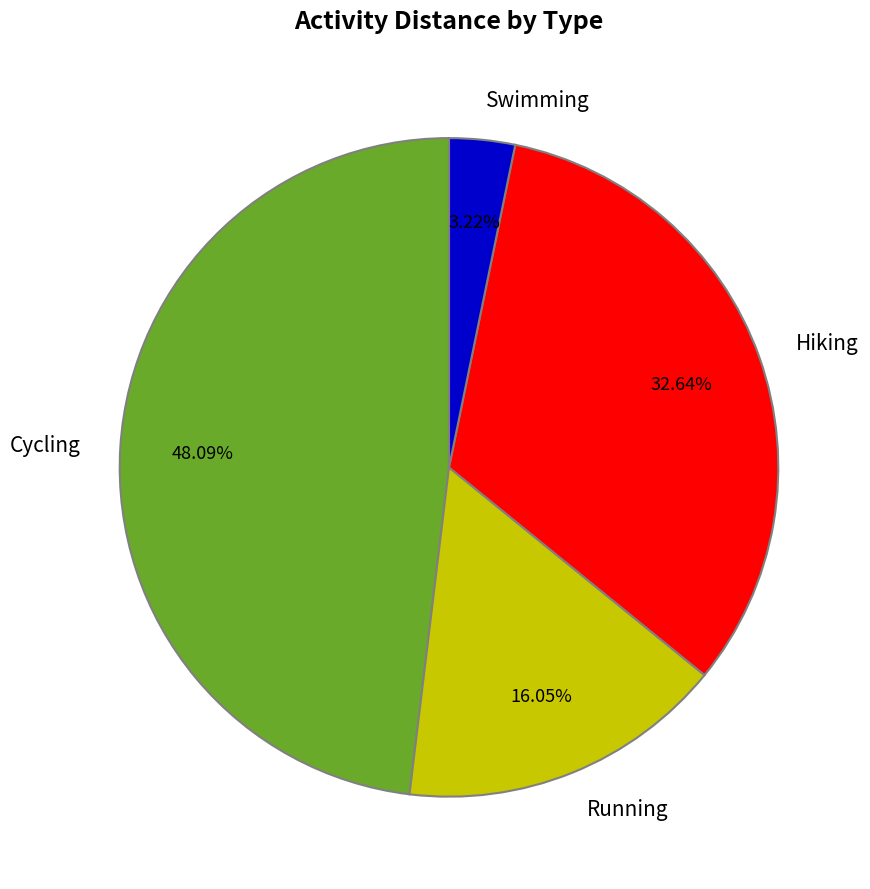

True or false: Cycling accounts for 48% of the total.

True